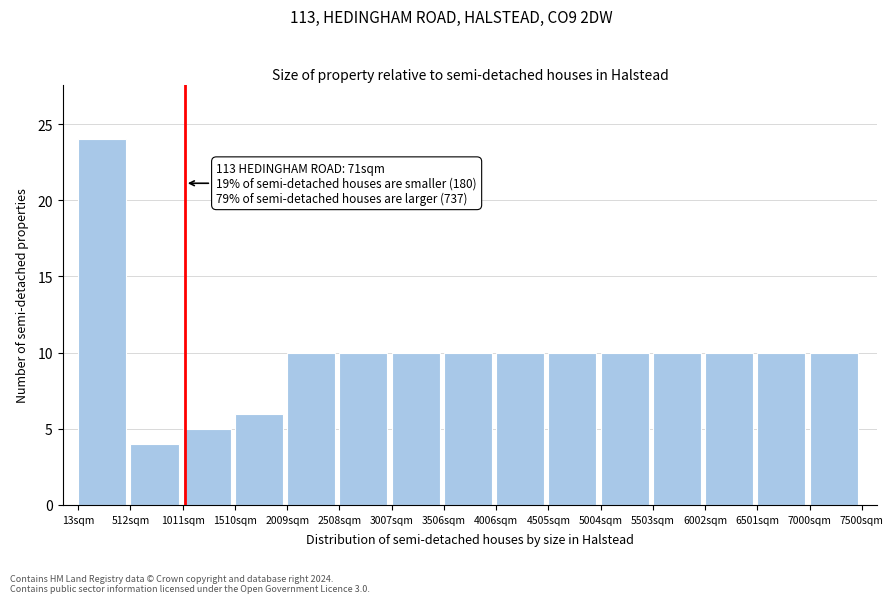

Which range on the x-axis has the tallest bar?

0 to 500